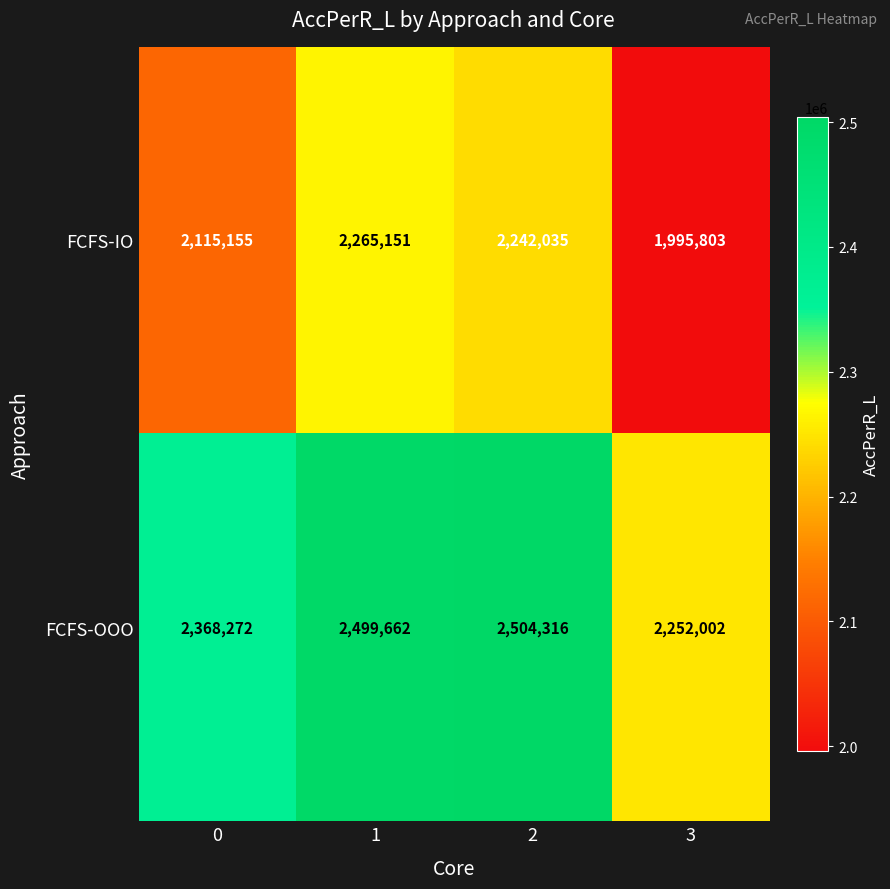

Read the FCFS-OOO value at 0, to the nearest 50.

2368250